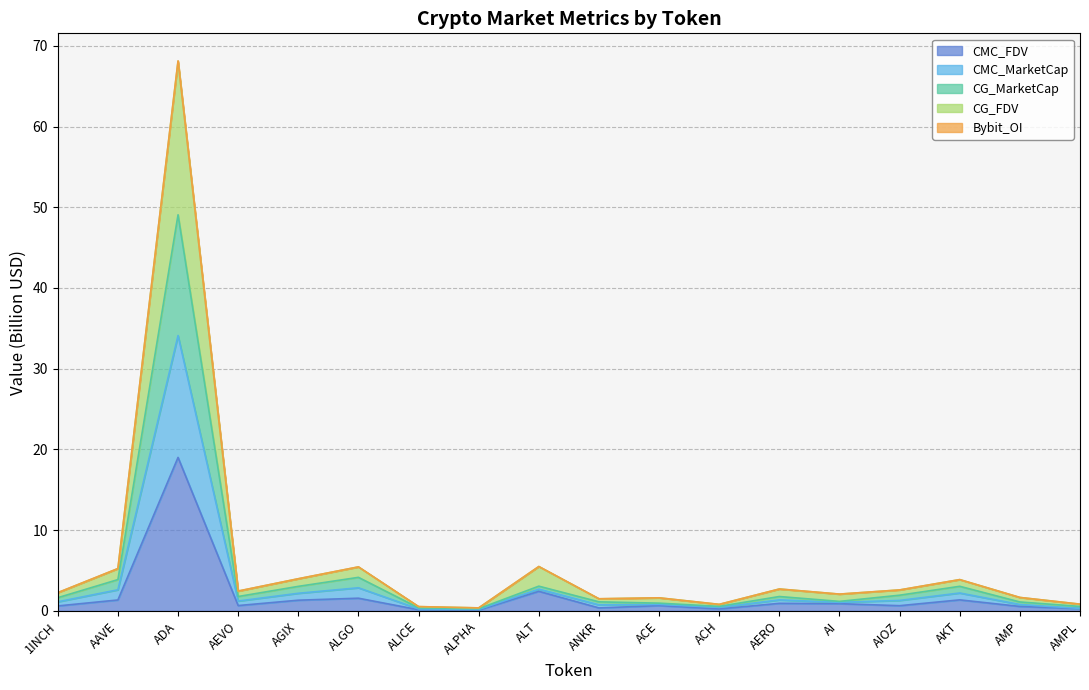

True or false: CG_FDV and CG_MarketCap cross at least once.

False